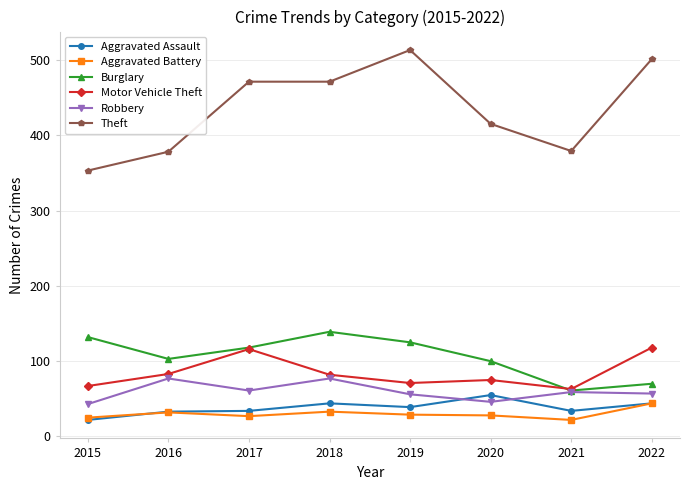

What is the difference between the highest and lowest values at 2016?

346